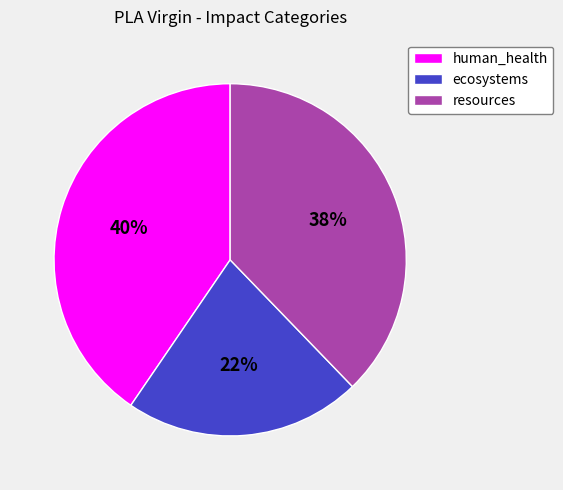

Which has a higher value, resources or ecosystems?

resources